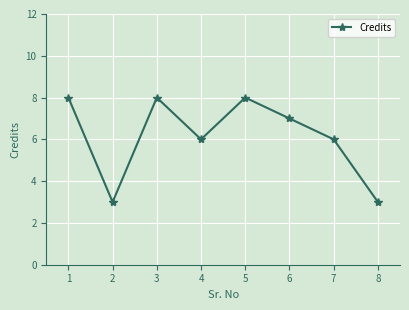

What is the sum of the values at 6 and 5?

15